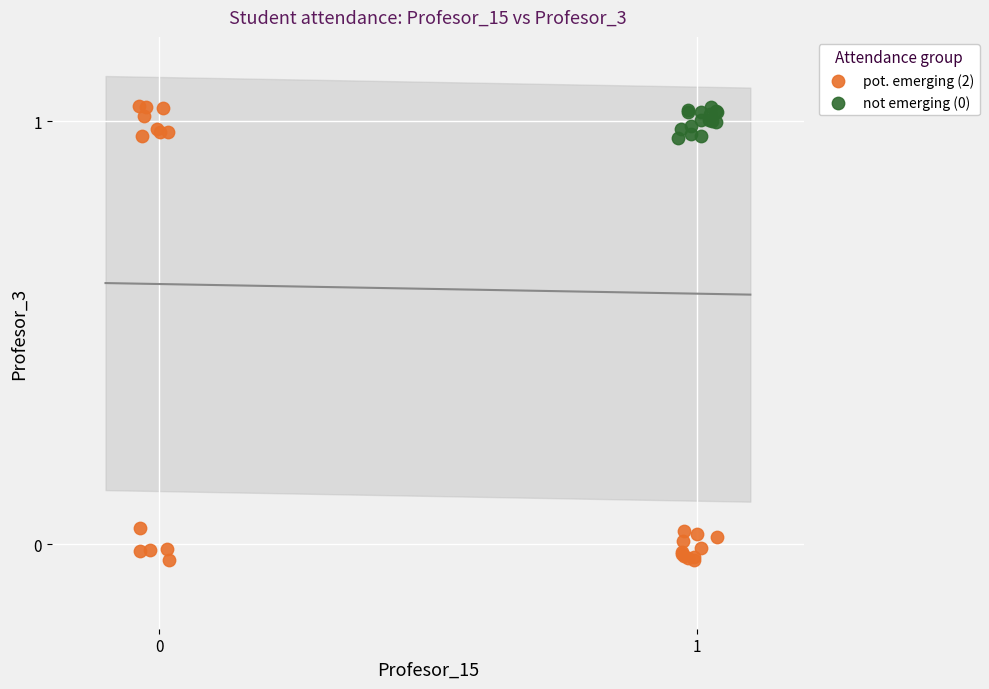

Which series contains the lowest Y value?

pot. emerging (2)